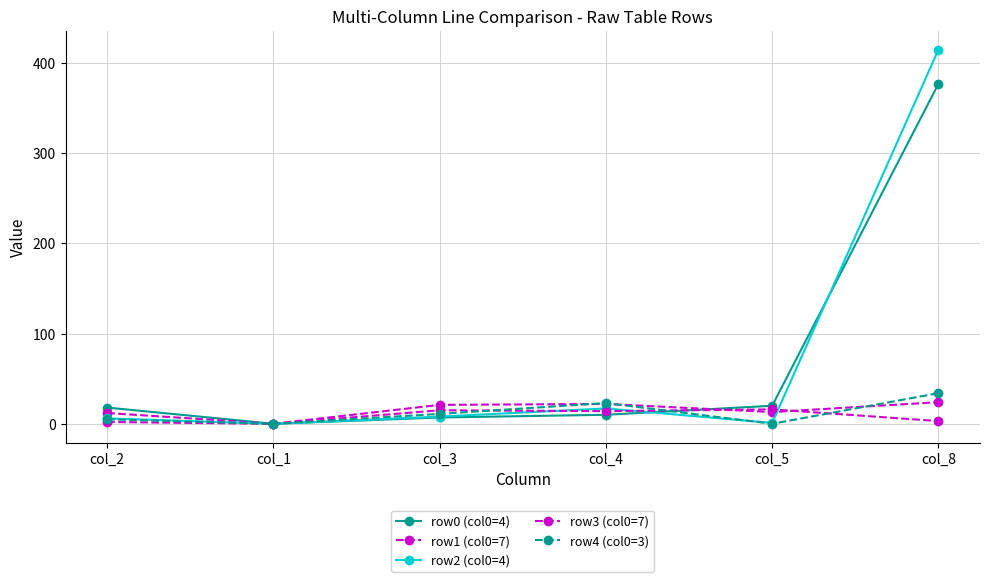

True or false: row3 (col0=7) has more than 1 interior local peaks.

True